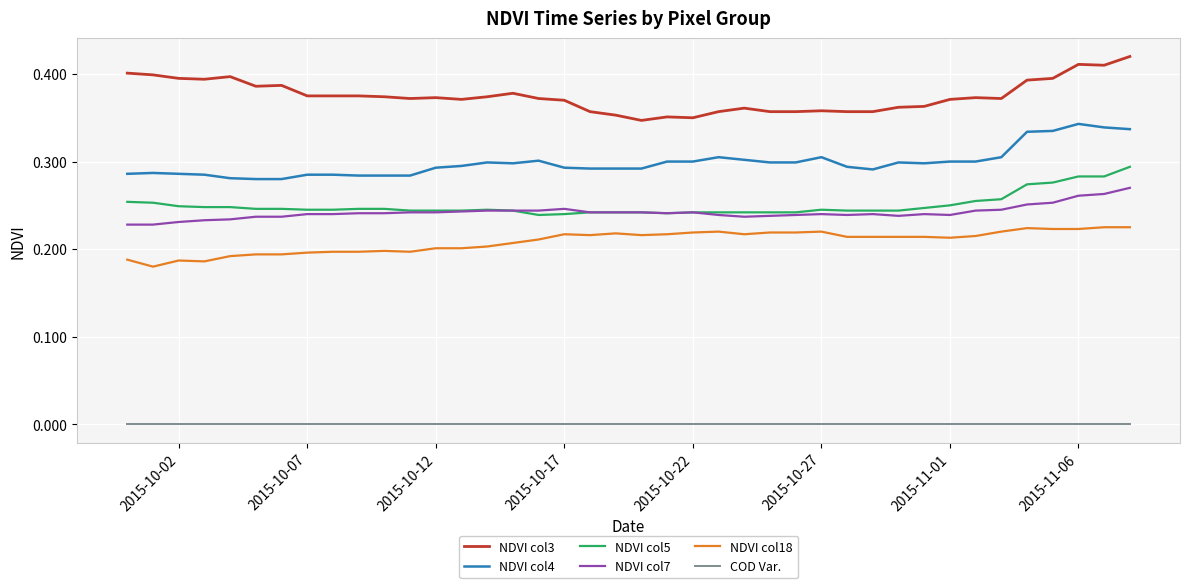

Which series has the largest total across all categories?

NDVI col3